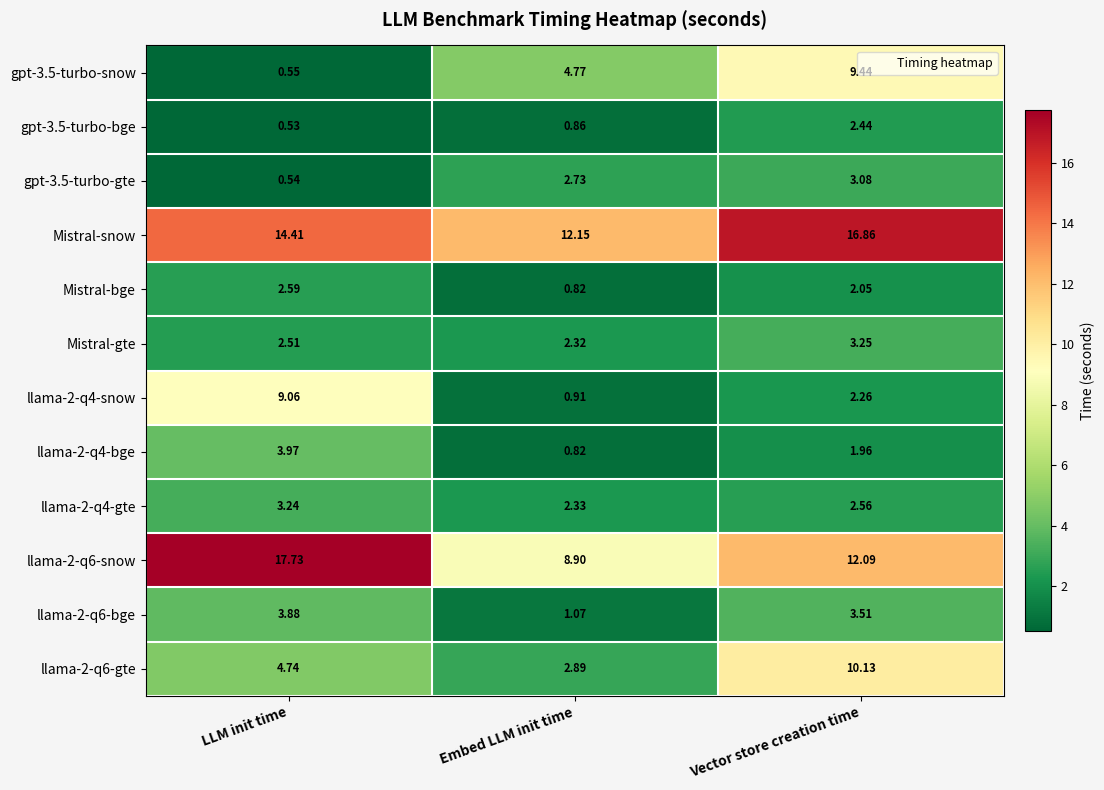

Is the value of Mistral-gte at LLM init time greater than the value of llama-2-q6-snow at Vector store creation time?

No